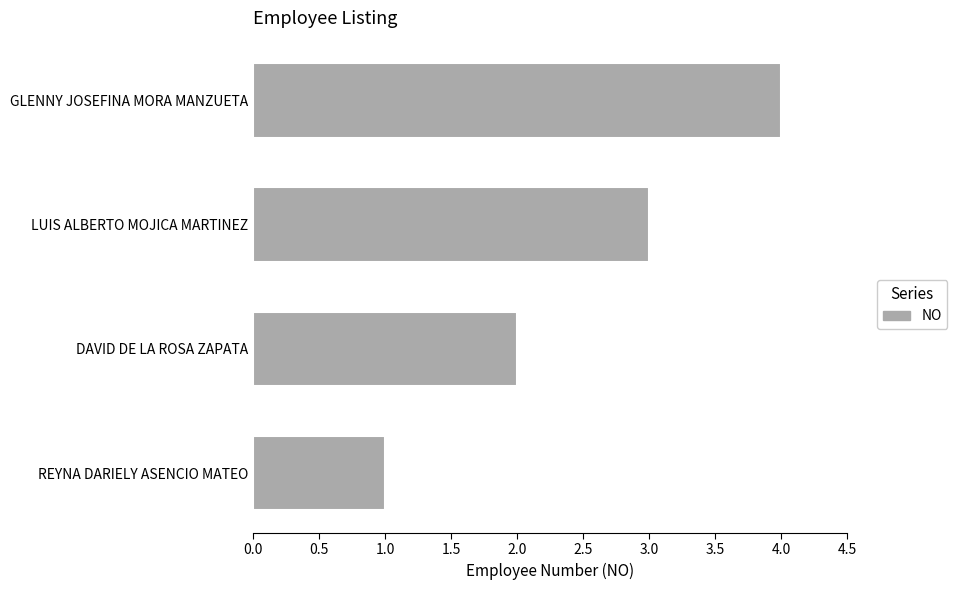

Are the bars grouped side by side (vs. stacked)?

No